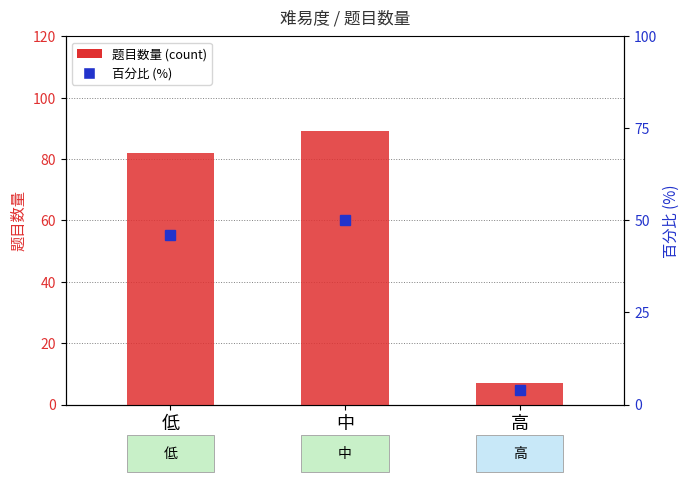

Reading left to right, transcribe all the data shown in this chart.

低=82	中=89	高=7